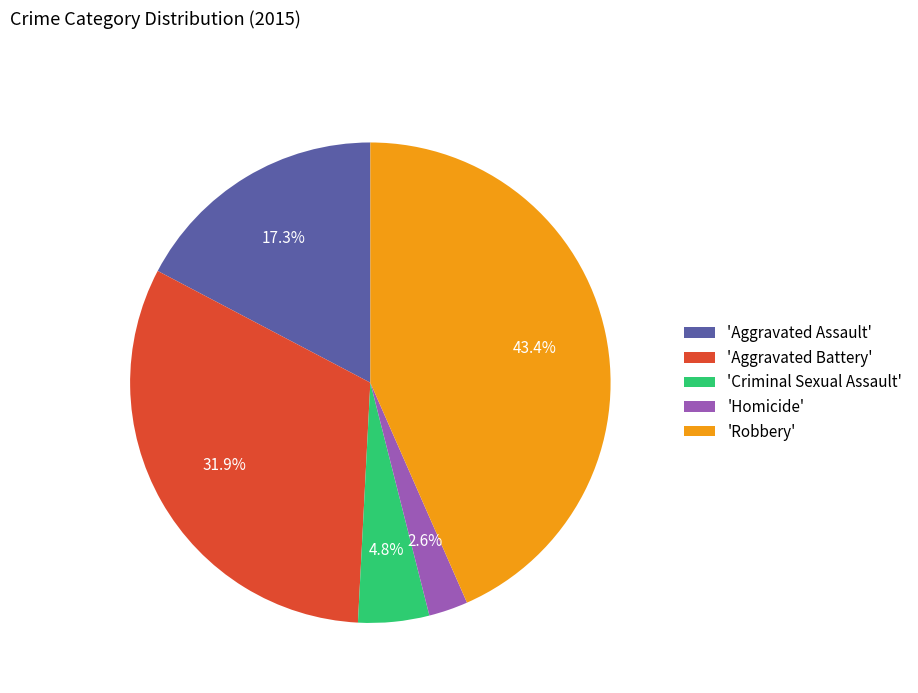

How many slices are in this pie chart?

5